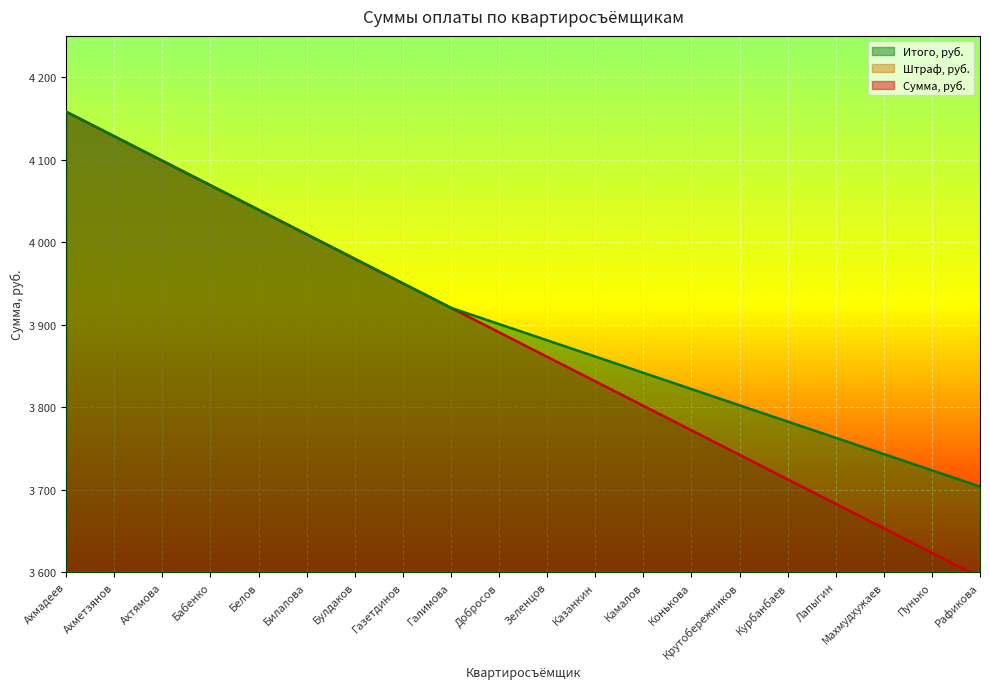

At how many categories does at least one series exceed 47?

20